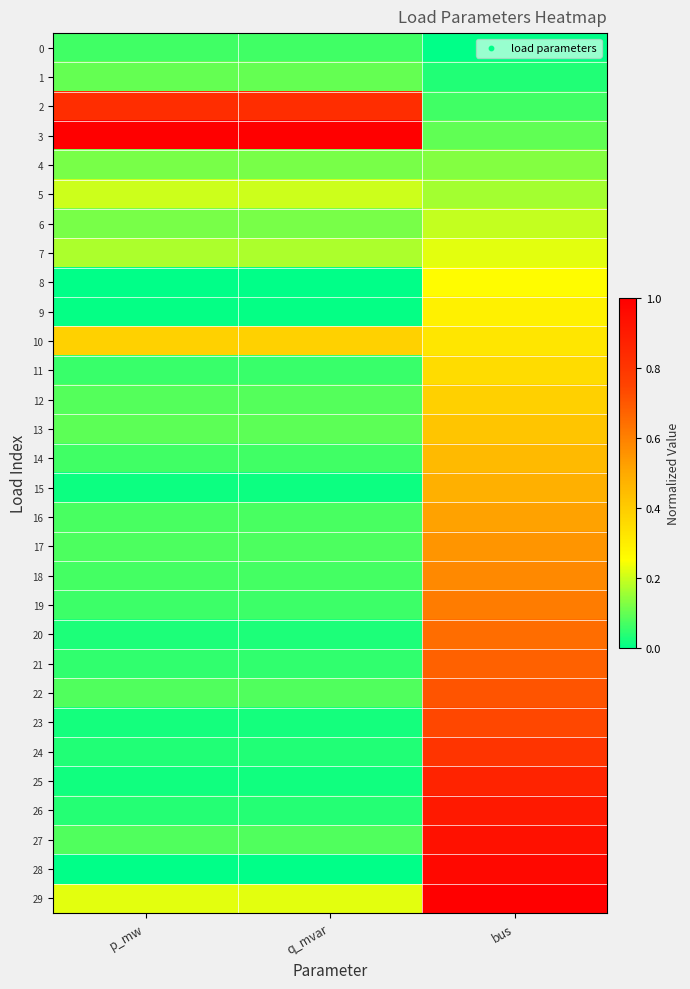

List the series in order of their peak value, highest first.

3, 29, 28, 27, 26, 25, 2, 24, 23, 22, 21, 20, 19, 18, 17, 16, 15, 14, 13, 12, 10, 11, 9, 8, 7, 5, 6, 4, 1, 0